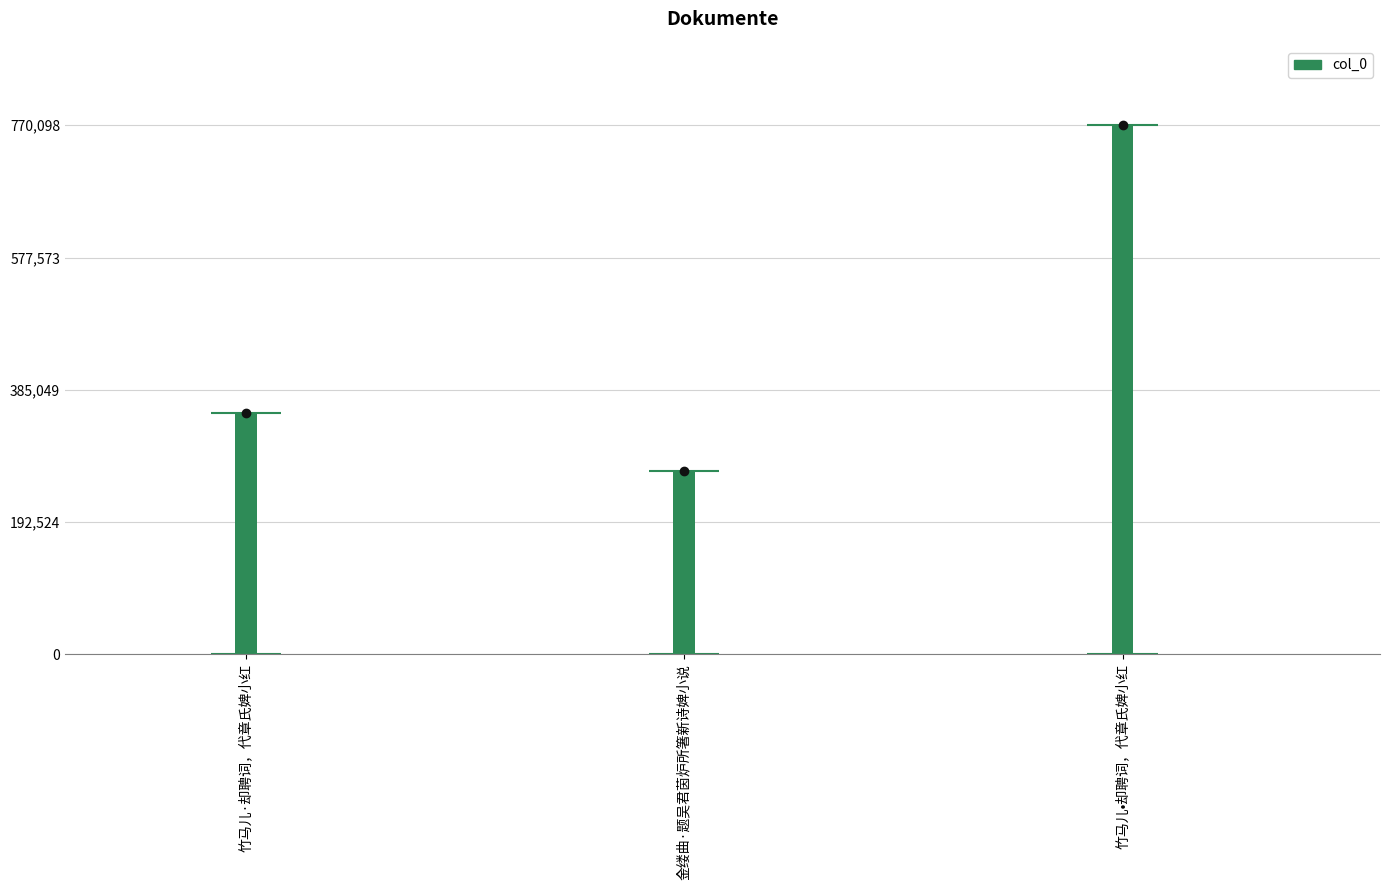

What value does the data have at 竹马儿·却聘词，代章氏婢小红?

350702